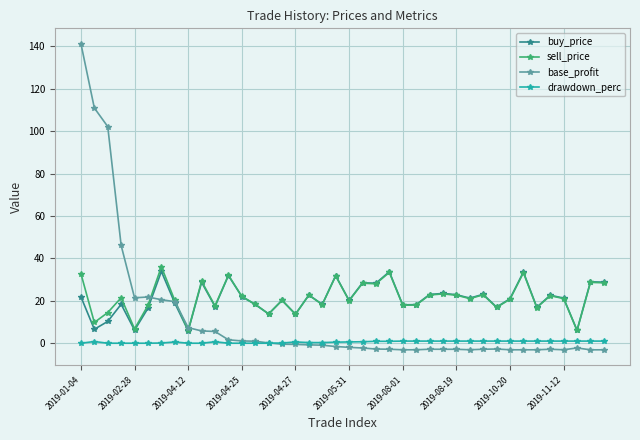

What is the maximum value shown in the chart?

141.3